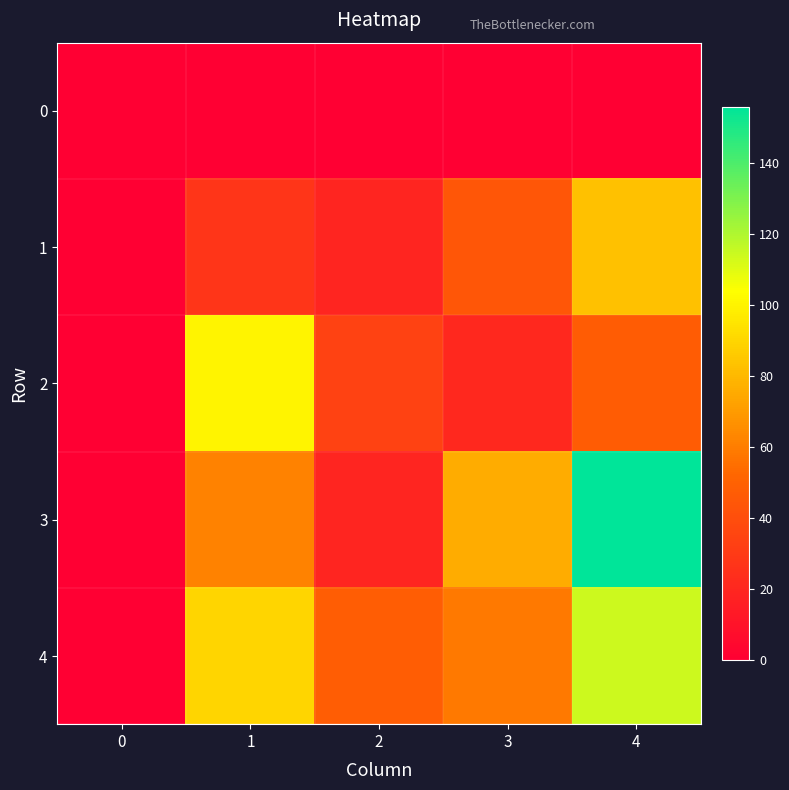

Which series changed the most between 1 and 4?

3